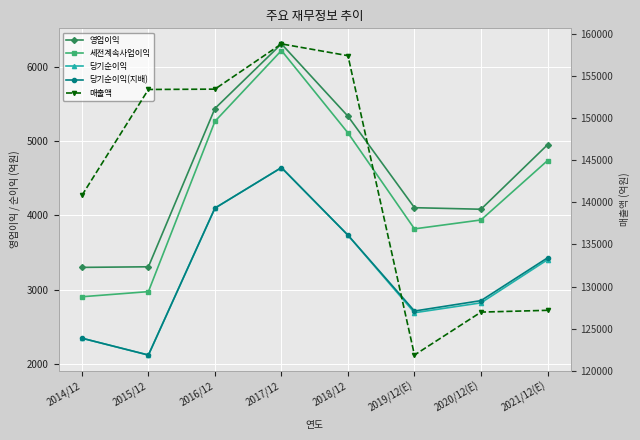

Between 2015/12 and 2018/12, which is larger?

2018/12